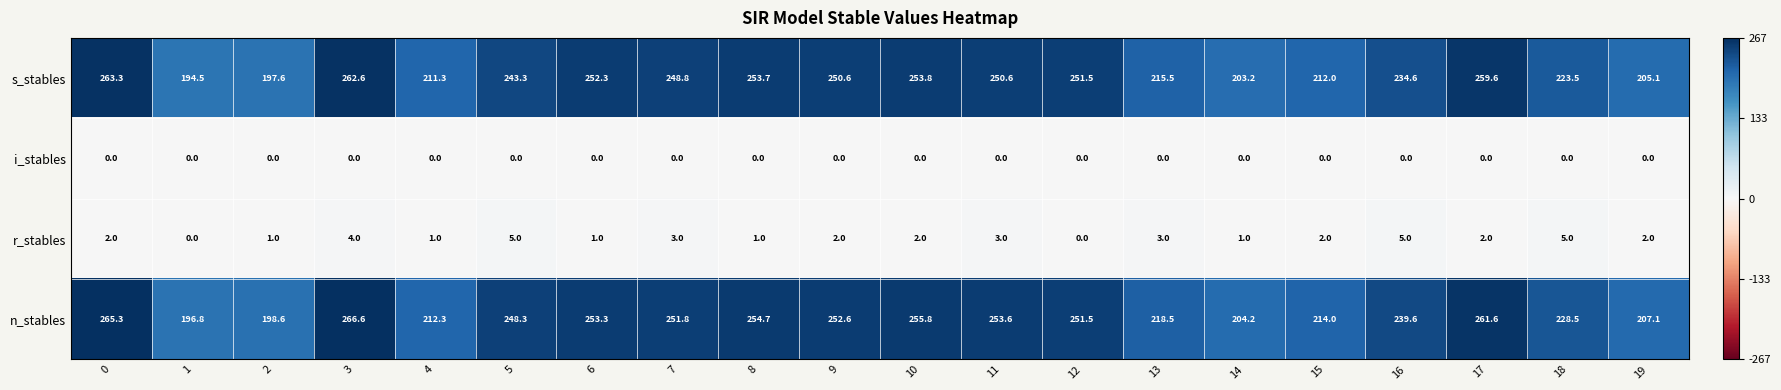

The value of i_stables at 3 is 0.0. True or false?

True